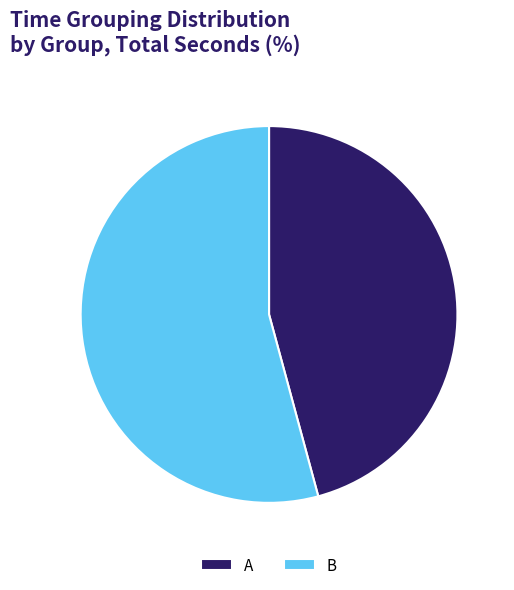

True or false: B accounts for 43% of the total.

False